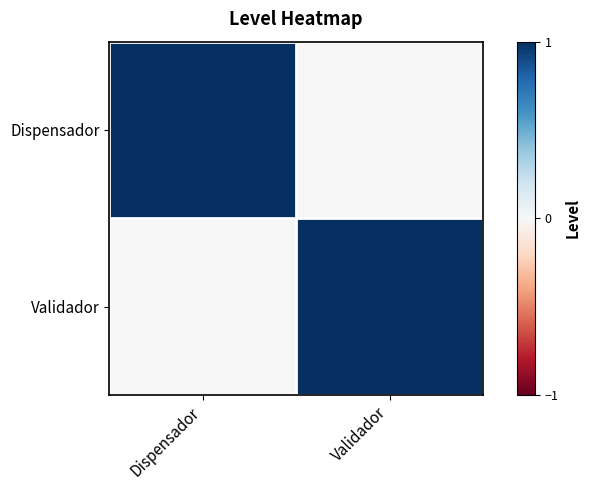

Which series has the largest total across all categories?

Dispensador